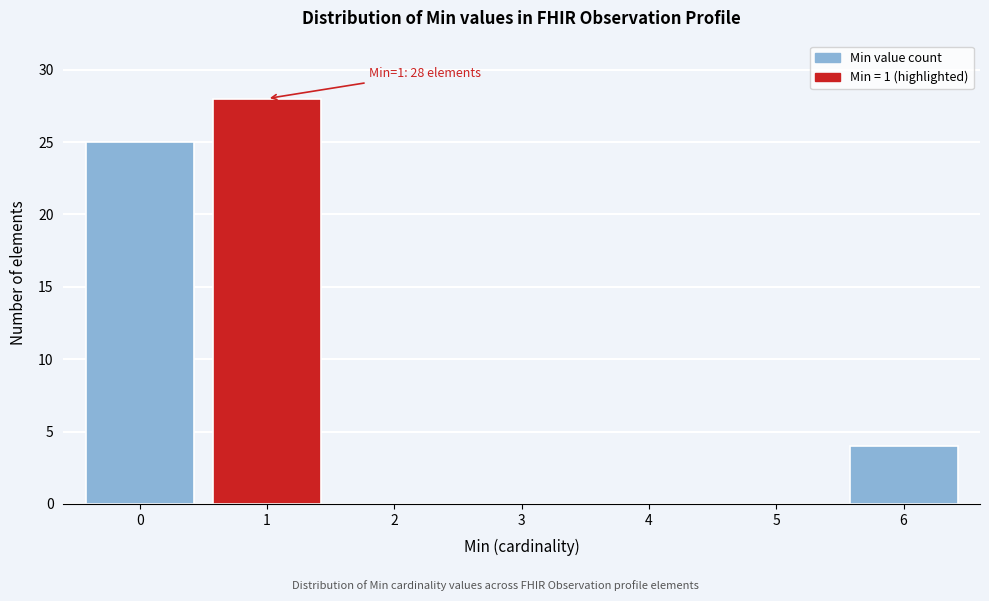

Reading left to right, list all the values displayed in this chart.

0=25	1=28	2=0	3=0	4=0	5=0	6=4